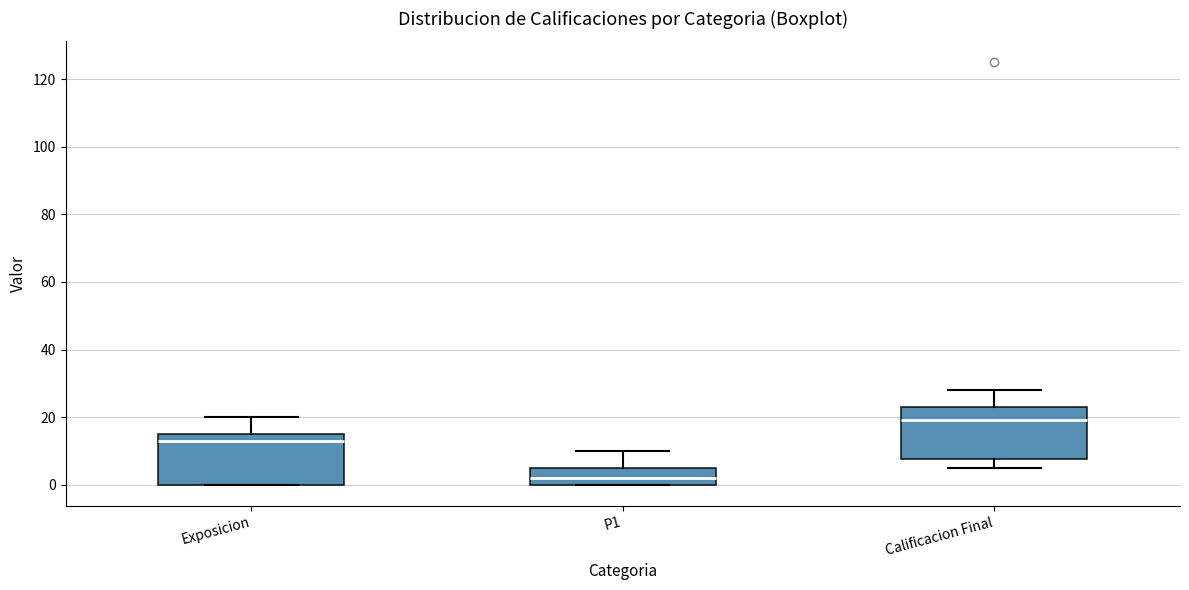

Reading left to right, read every box against the y-axis: the position of its median line, the range the box covers, and the ends of its whiskers. The values are not printed on the chart, so give them approximately, as read against the axis.

Exposicion: median 14, box 0 to 16, whiskers 0 to 20
P1: median 2, box 0 to 6, whiskers 0 to 10
Calificacion Final: median 20, box 8 to 24, whiskers 6 to 28